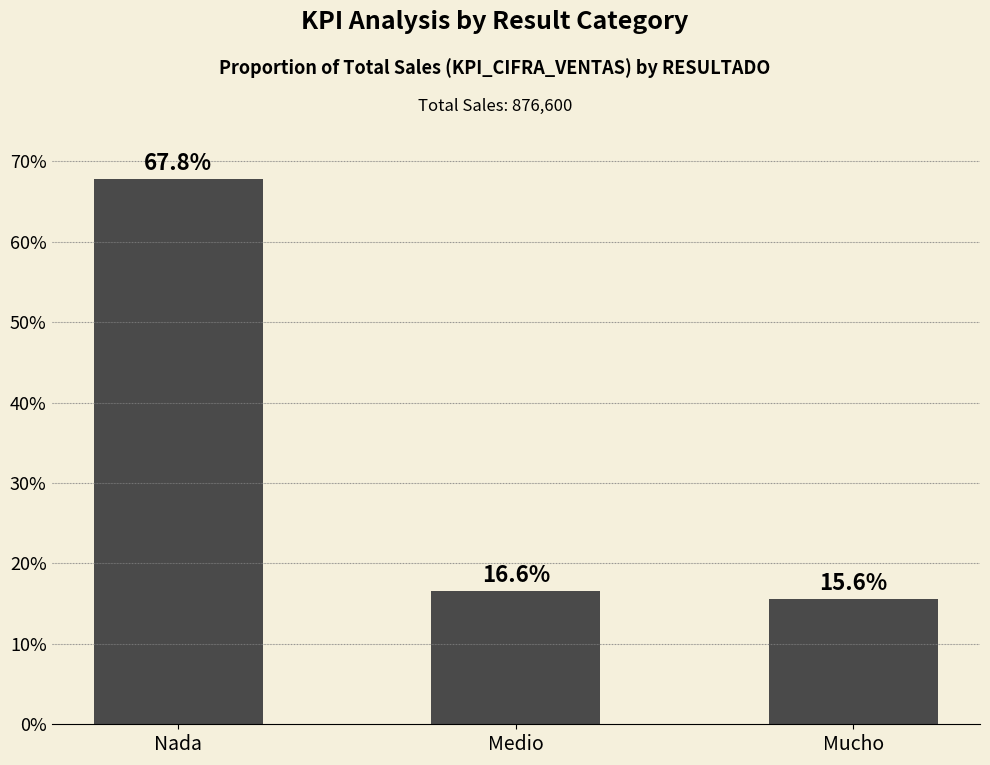

Reading left to right, extract all data points from this chart.

Nada=67.8	Medio=16.6	Mucho=15.6